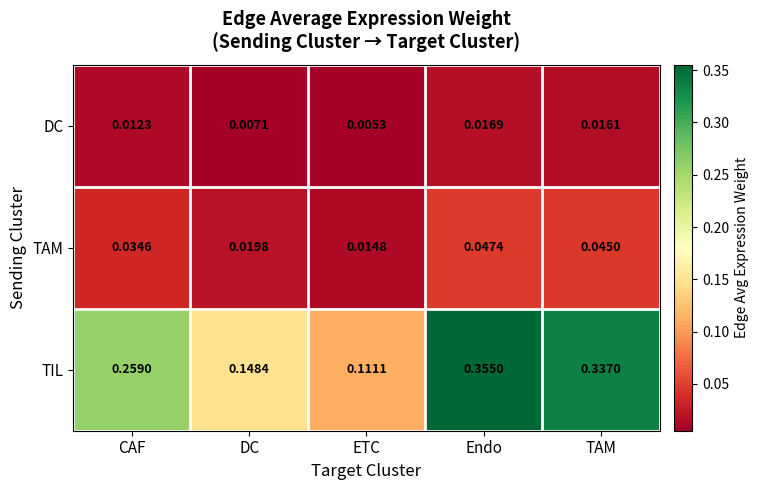

Which series has the largest total across all categories?

TIL